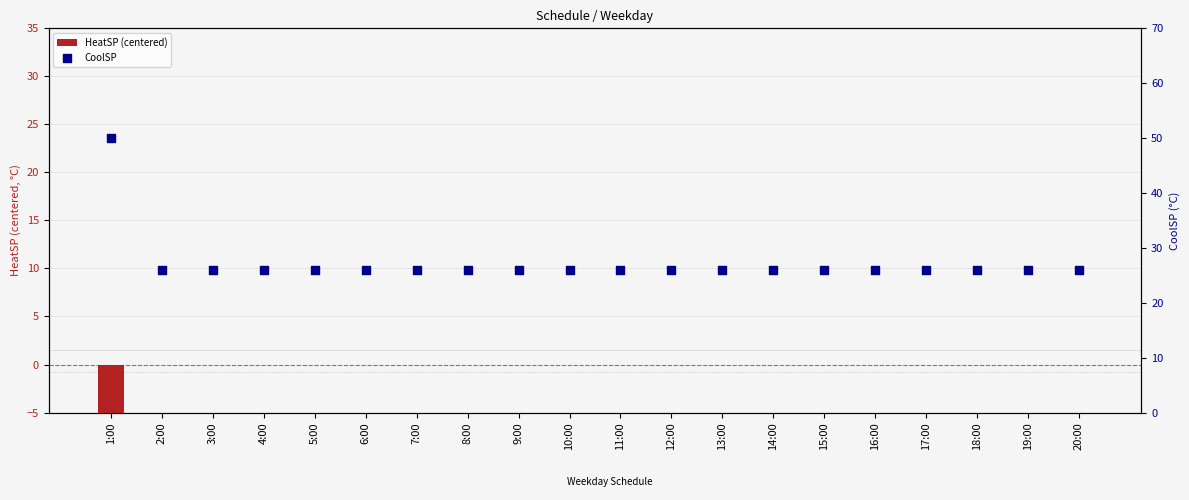

Which series has the largest total across all categories?

CoolSP